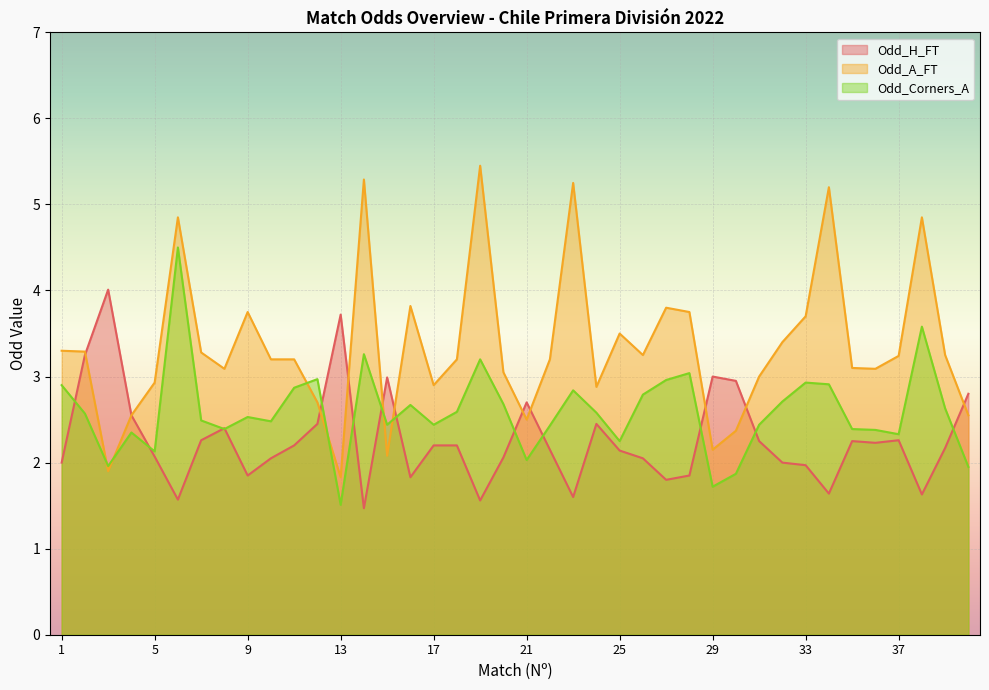

True or false: Odd_H_FT has more than 1 interior local peaks.

True